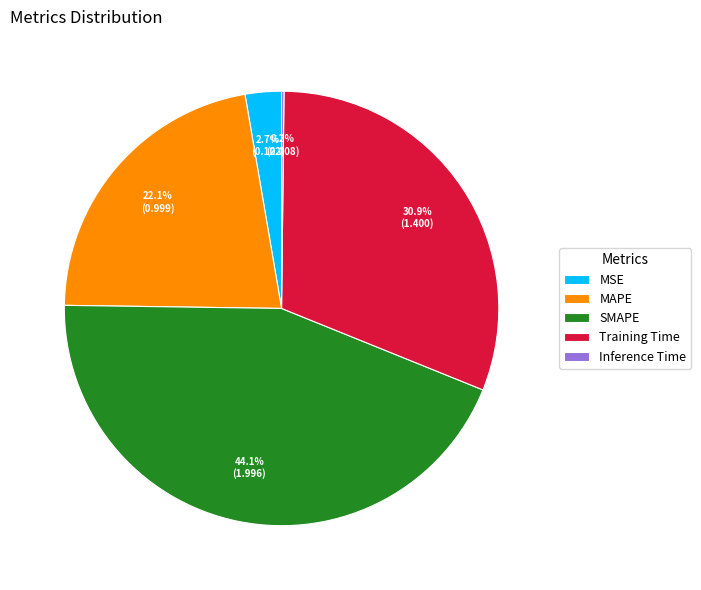

Between MSE and Training Time, which is larger?

Training Time